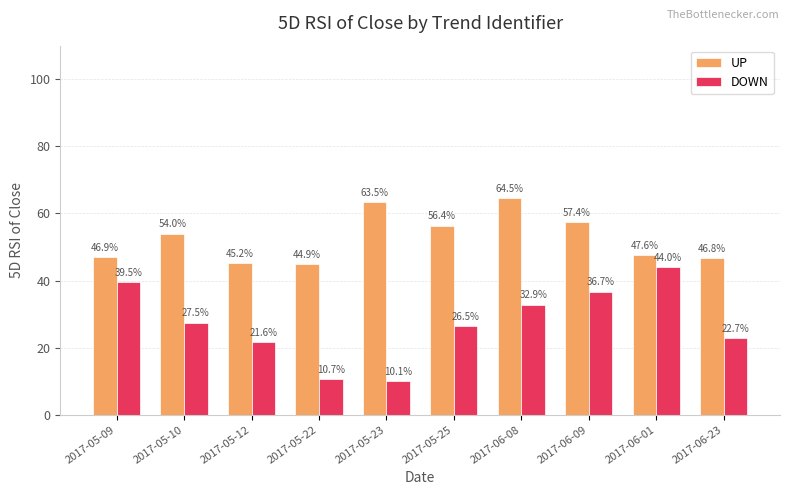

How many data points does each series have?

10